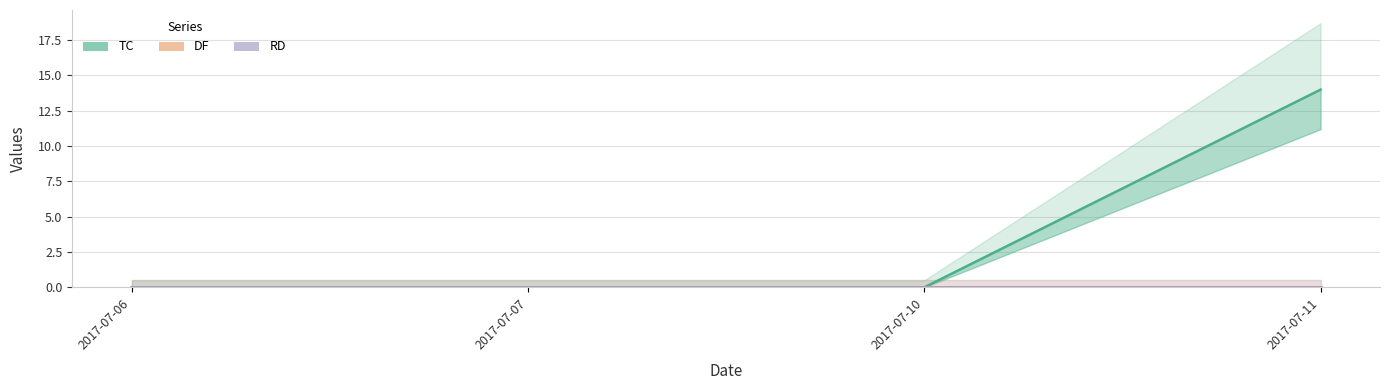

Which label corresponds to the largest value in the chart?

2017-07-11